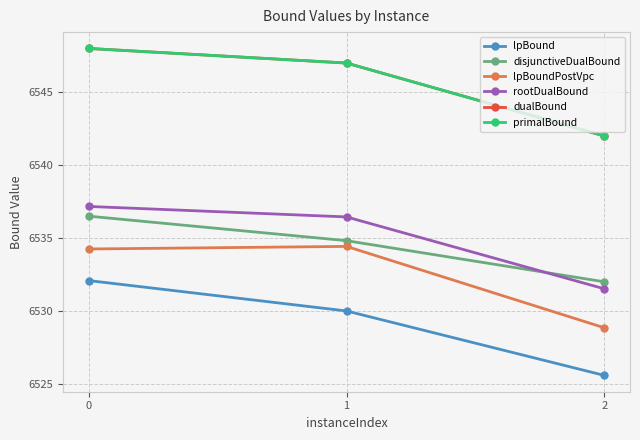

True or false: disjunctiveDualBound has a value of 10941.1 at 1.

False